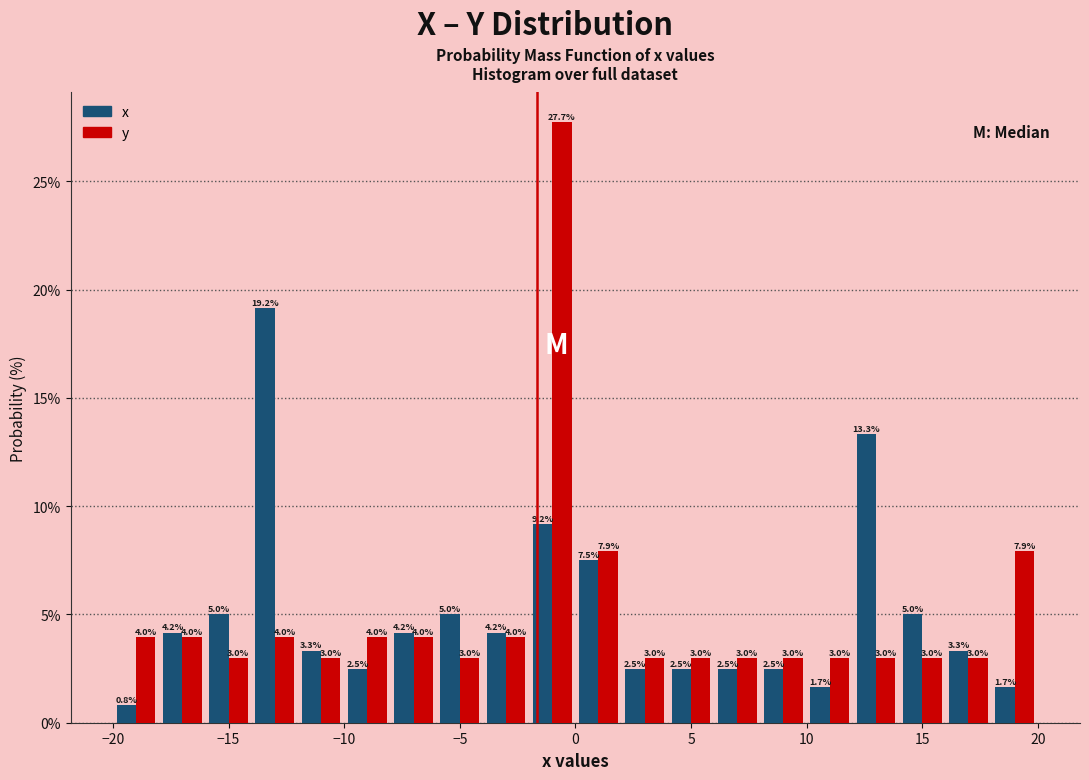

In the x series, which range on the x-axis has the tallest bar?

-14 to -12